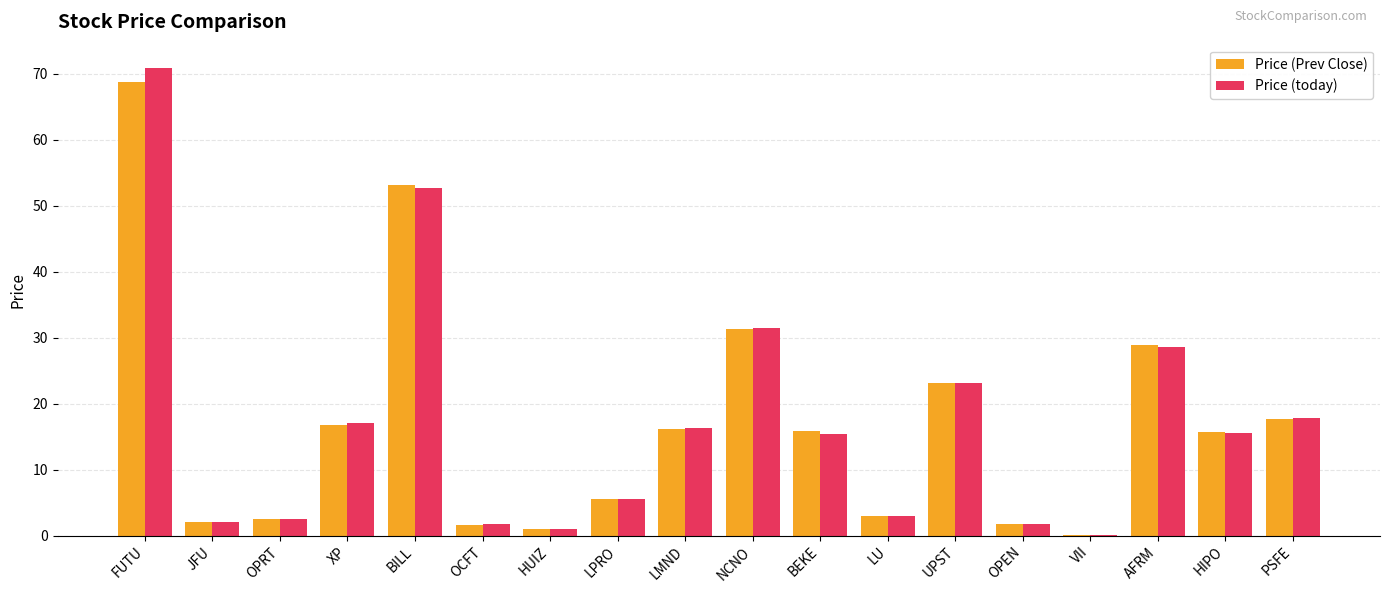

Where does the Price (today) series first go above 15?

FUTU